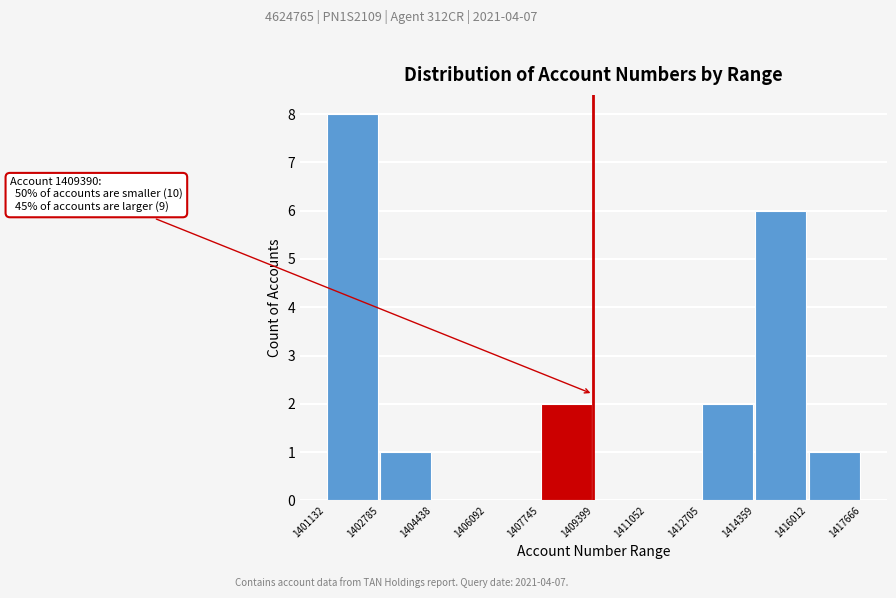

Which range on the x-axis has the tallest bar?

1401132 to 1402785